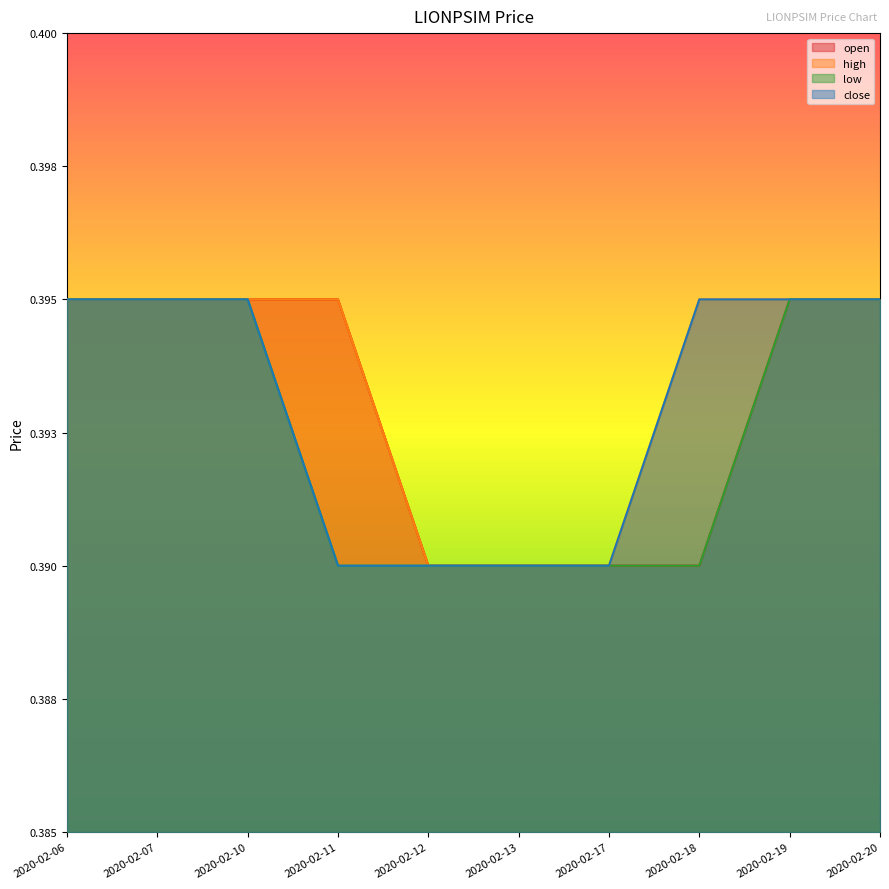

Where is high nearest to the value 0?

2020-02-12